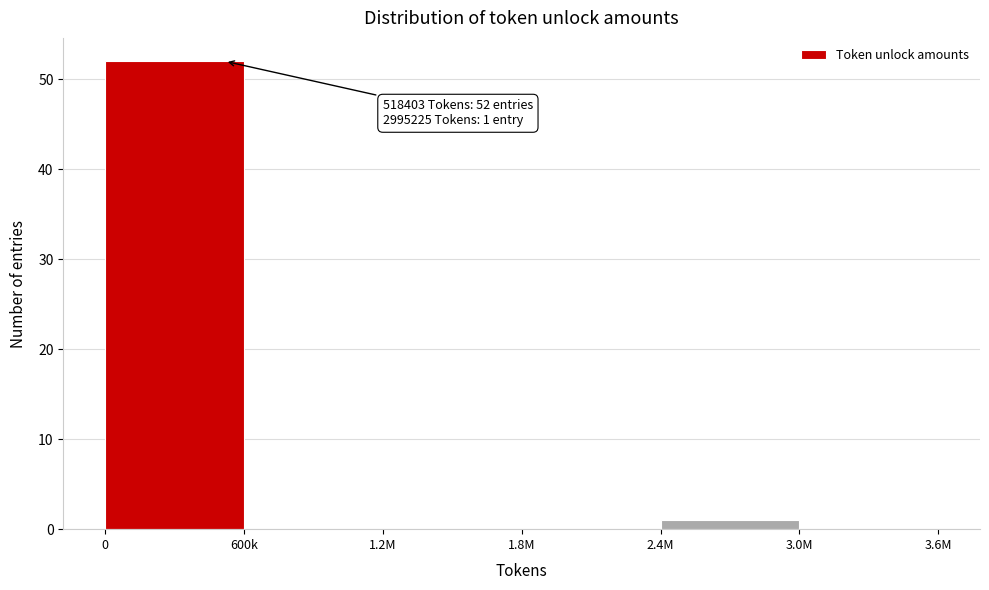

Reading left to right, extract all data points from this chart.

0=52	600k=0	1.2M=0	1.8M=0	2.4M=1	3.0M=0